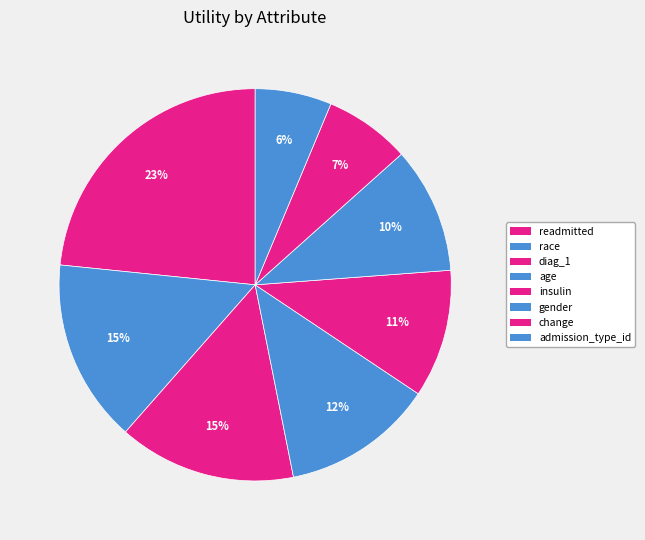

Between insulin and gender, which is larger?

insulin